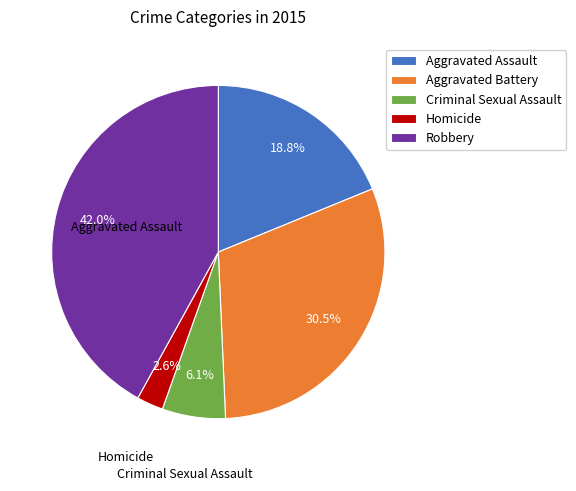

What percentage is NOT represented by Aggravated Assault?

81.2%